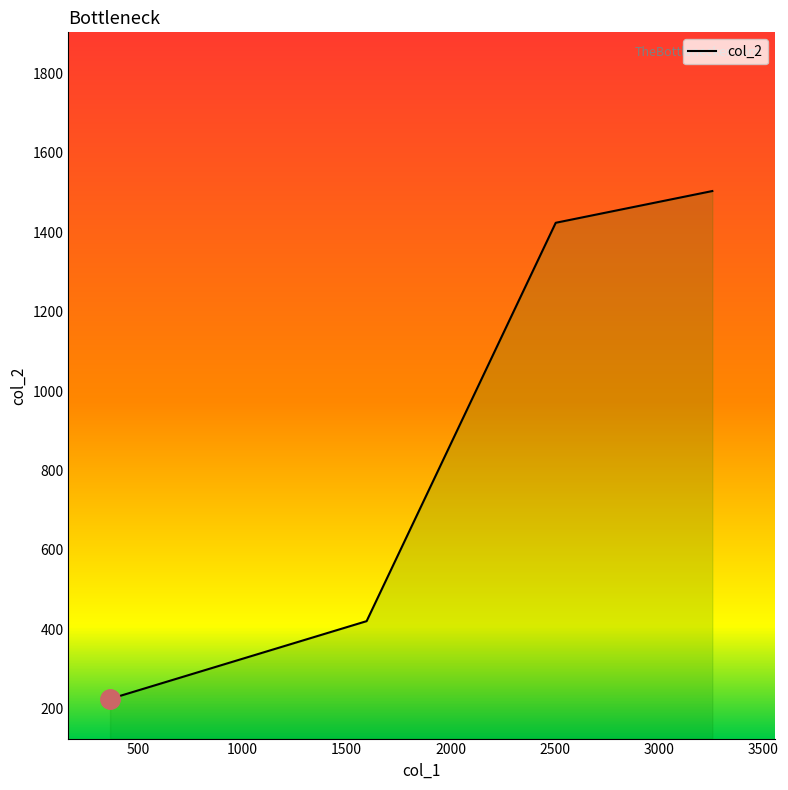

True or false: the data has more than 2 interior local peaks.

False